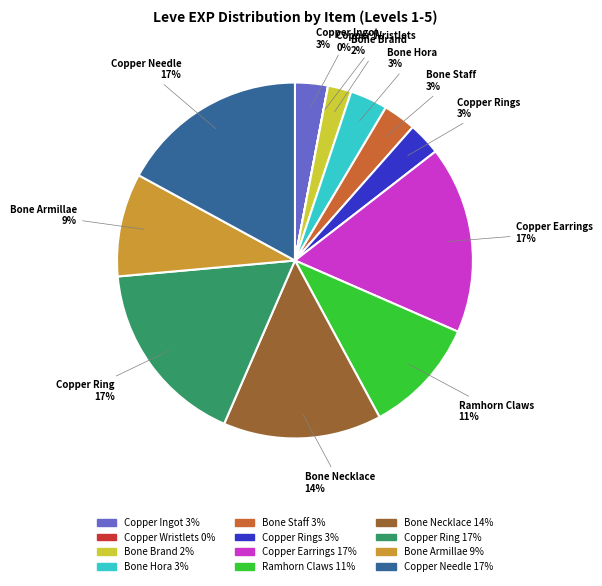

To the nearest percent, what is the difference between the largest and smallest slice percentages?

17%